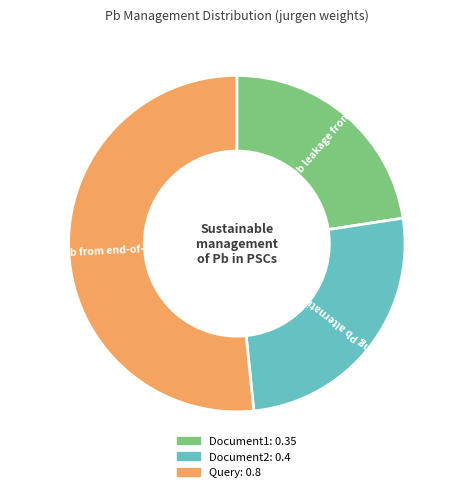

Which has a higher value, Document1 or Query?

Query